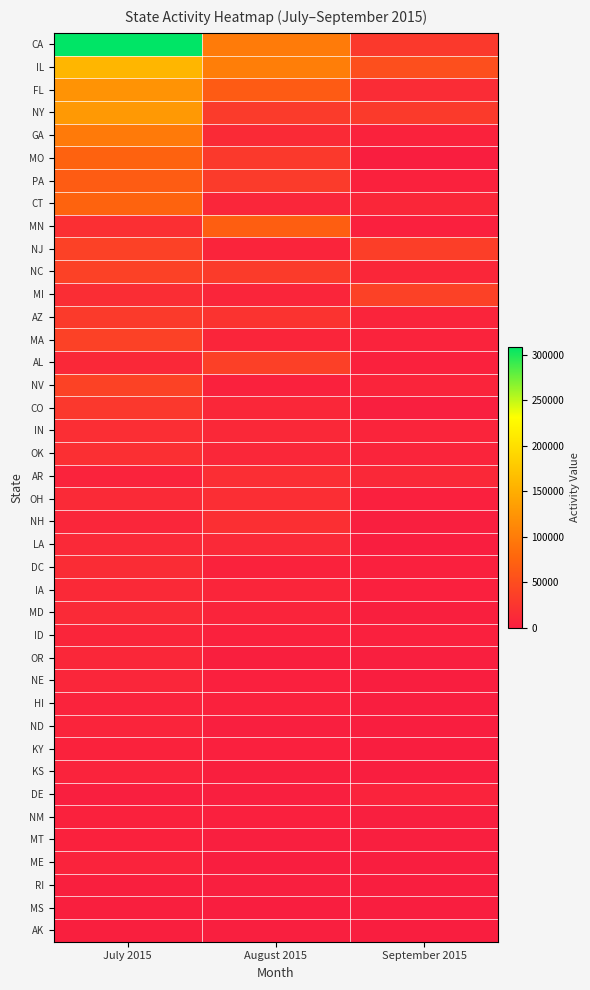

What is the total value across all series at August 2015?

707391.5